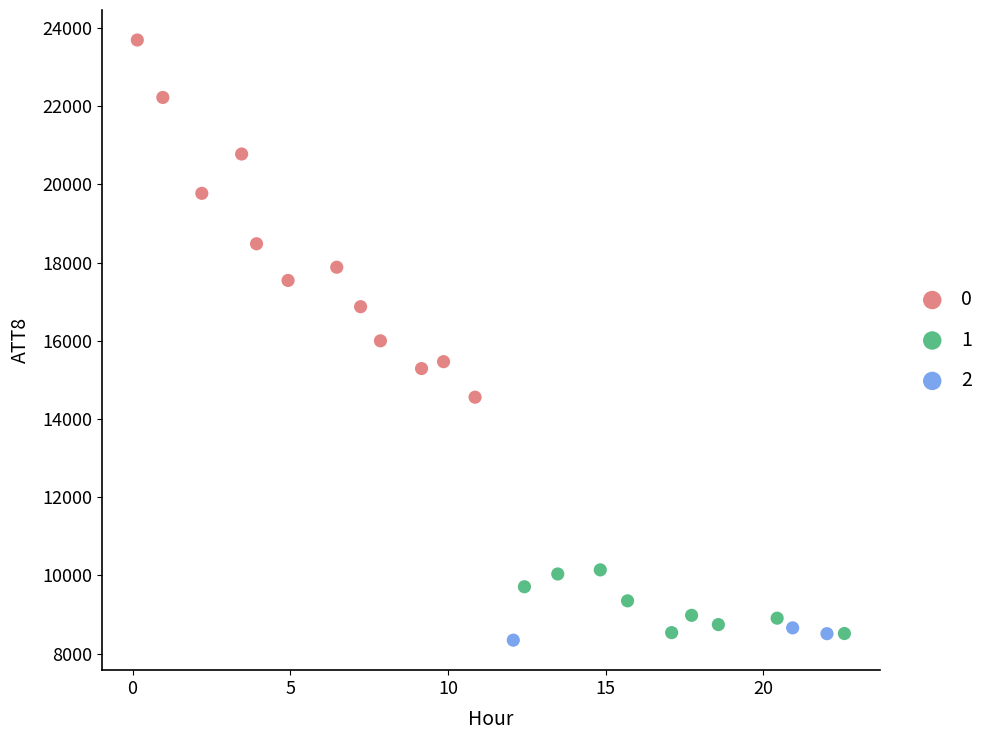

Which series reaches the maximum Y coordinate?

0